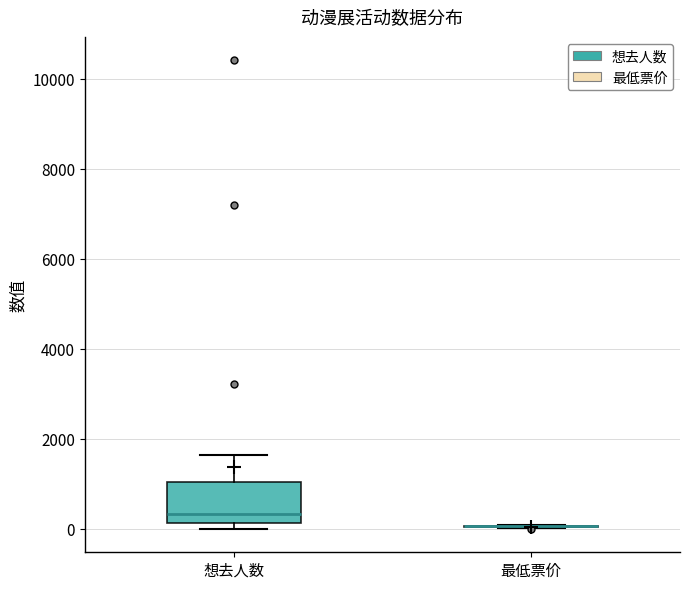

Reading left to right, read every box against the y-axis: the position of its median line, the range the box covers, and the ends of its whiskers. The values are not printed on the chart, so give them approximately, as read against the axis.

想去人数: median 400, box 200 to 1000, whiskers 0 to 1600
最低票价: box collapsed to a line at 0, whiskers 0 to 0